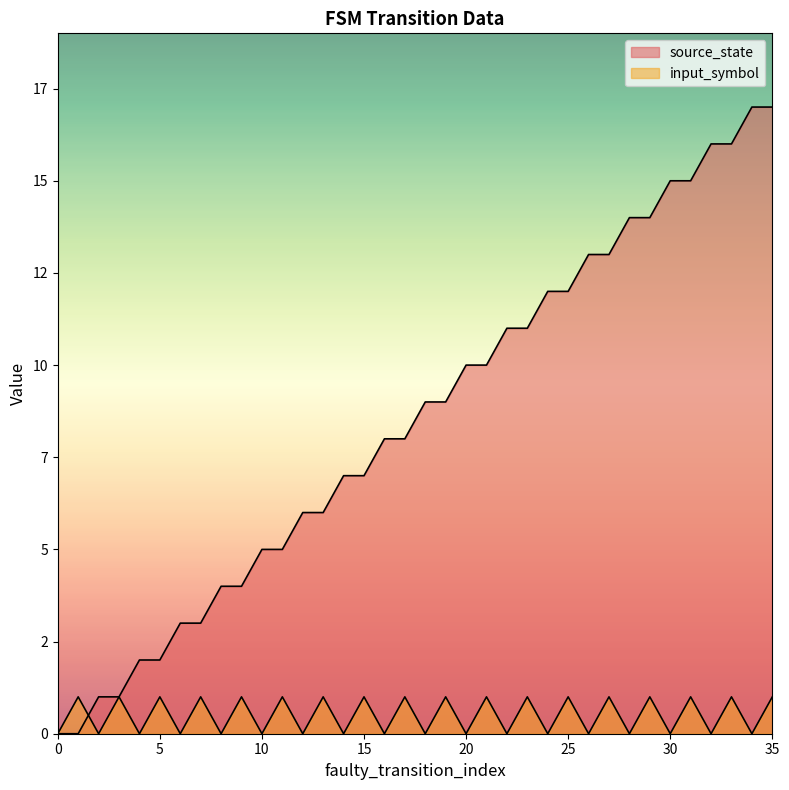

How many intersections are there between input_symbol and source_state?

1